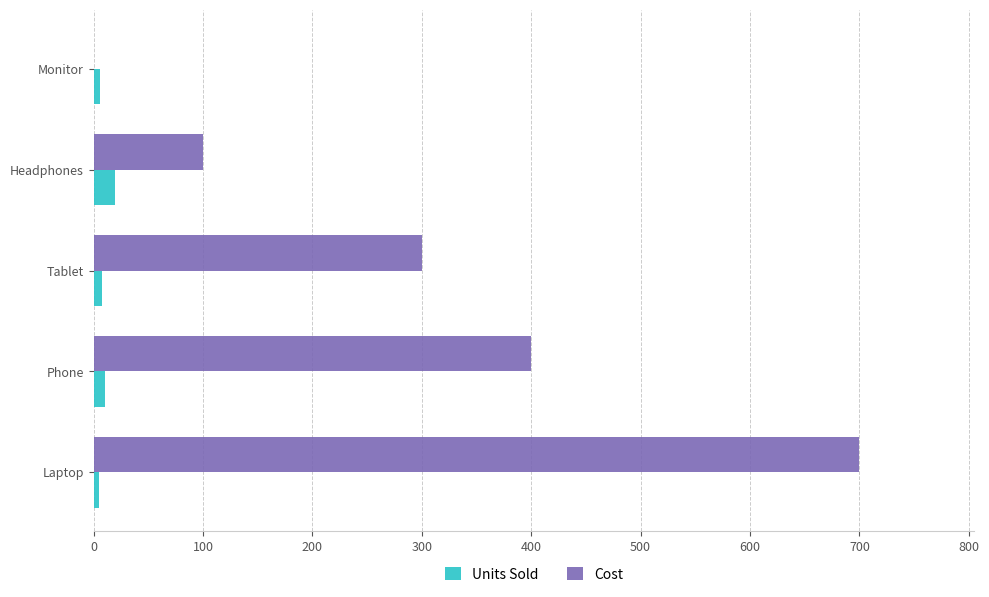

What is the sum of all Cost values?

1500